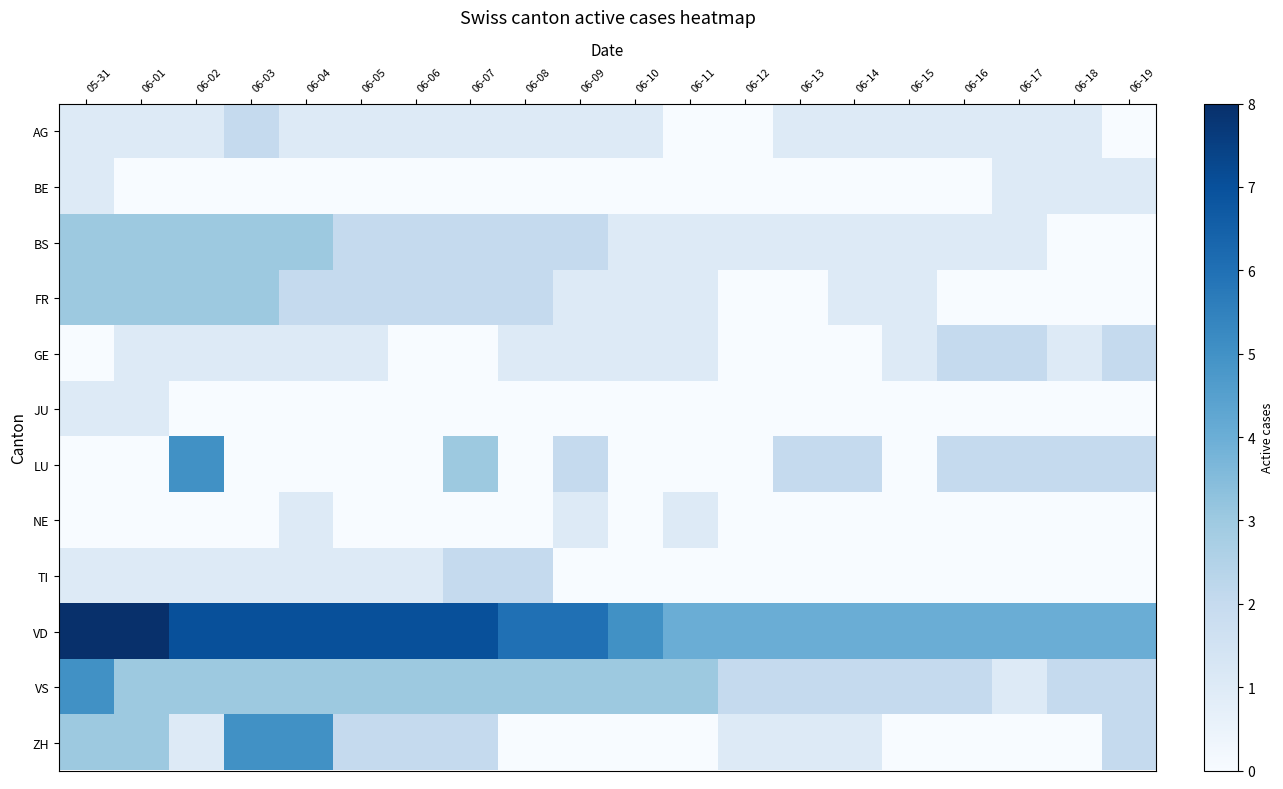

Reading left to right, transcribe all the data shown in this chart.

AG: 05-31=1	06-01=1	06-02=1	06-03=2	06-04=1	06-05=1	06-06=1	06-07=1	06-08=1	06-09=1	06-10=1	06-11=0	06-12=0	06-13=1	06-14=1	06-15=1	06-16=1	06-17=1	06-18=1	06-19=0
BE: 05-31=1	06-01=0	06-02=0	06-03=0	06-04=0	06-05=0	06-06=0	06-07=0	06-08=0	06-09=0	06-10=0	06-11=0	06-12=0	06-13=0	06-14=0	06-15=0	06-16=0	06-17=1	06-18=1	06-19=1
BS: 05-31=3	06-01=3	06-02=3	06-03=3	06-04=3	06-05=2	06-06=2	06-07=2	06-08=2	06-09=2	06-10=1	06-11=1	06-12=1	06-13=1	06-14=1	06-15=1	06-16=1	06-17=1	06-18=0	06-19=0
FR: 05-31=3	06-01=3	06-02=3	06-03=3	06-04=2	06-05=2	06-06=2	06-07=2	06-08=2	06-09=1	06-10=1	06-11=1	06-12=0	06-13=0	06-14=1	06-15=1	06-16=0	06-17=0	06-18=0	06-19=0
GE: 05-31=0	06-01=1	06-02=1	06-03=1	06-04=1	06-05=1	06-06=0	06-07=0	06-08=1	06-09=1	06-10=1	06-11=1	06-12=0	06-13=0	06-14=0	06-15=1	06-16=2	06-17=2	06-18=1	06-19=2
JU: 05-31=1	06-01=1	06-02=0	06-03=0	06-04=0	06-05=0	06-06=0	06-07=0	06-08=0	06-09=0	06-10=0	06-11=0	06-12=0	06-13=0	06-14=0	06-15=0	06-16=0	06-17=0	06-18=0	06-19=0
LU: 05-31=0	06-01=0	06-02=5	06-03=0	06-04=0	06-05=0	06-06=0	06-07=3	06-08=0	06-09=2	06-10=0	06-11=0	06-12=0	06-13=2	06-14=2	06-15=0	06-16=2	06-17=2	06-18=2	06-19=2
NE: 05-31=0	06-01=0	06-02=0	06-03=0	06-04=1	06-05=0	06-06=0	06-07=0	06-08=0	06-09=1	06-10=0	06-11=1	06-12=0	06-13=0	06-14=0	06-15=0	06-16=0	06-17=0	06-18=0	06-19=0
TI: 05-31=1	06-01=1	06-02=1	06-03=1	06-04=1	06-05=1	06-06=1	06-07=2	06-08=2	06-09=0	06-10=0	06-11=0	06-12=0	06-13=0	06-14=0	06-15=0	06-16=0	06-17=0	06-18=0	06-19=0
VD: 05-31=8	06-01=8	06-02=7	06-03=7	06-04=7	06-05=7	06-06=7	06-07=7	06-08=6	06-09=6	06-10=5	06-11=4	06-12=4	06-13=4	06-14=4	06-15=4	06-16=4	06-17=4	06-18=4	06-19=4
VS: 05-31=5	06-01=3	06-02=3	06-03=3	06-04=3	06-05=3	06-06=3	06-07=3	06-08=3	06-09=3	06-10=3	06-11=3	06-12=2	06-13=2	06-14=2	06-15=2	06-16=2	06-17=1	06-18=2	06-19=2
ZH: 05-31=3	06-01=3	06-02=1	06-03=5	06-04=5	06-05=2	06-06=2	06-07=2	06-08=0	06-09=0	06-10=0	06-11=0	06-12=1	06-13=1	06-14=1	06-15=0	06-16=0	06-17=0	06-18=0	06-19=2